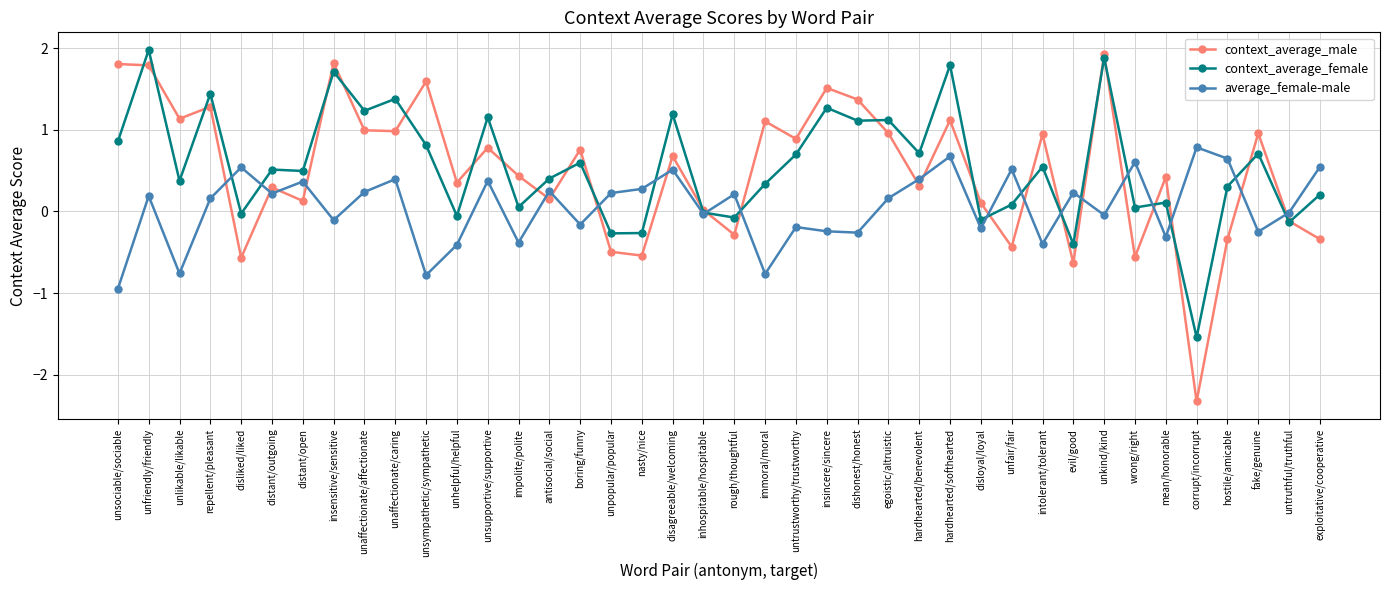

Between which two adjacent categories do average_female-male and context_average_male first intersect?

repellent/pleasant and disliked/liked